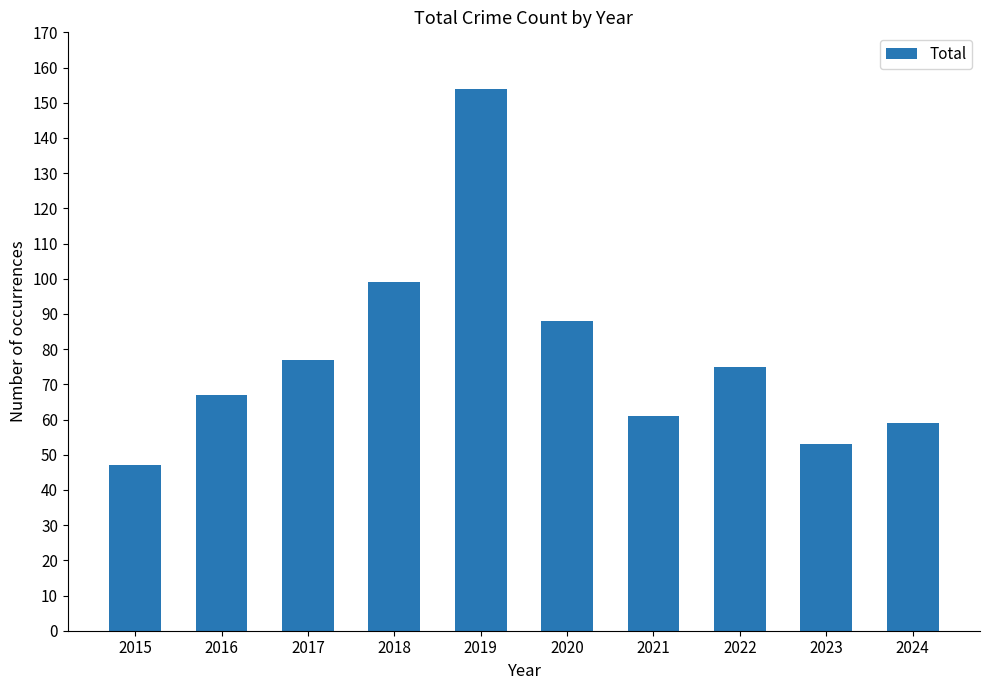

Rank the categories by value from highest to lowest.

2019, 2018, 2020, 2017, 2022, 2016, 2021, 2024, 2023, 2015